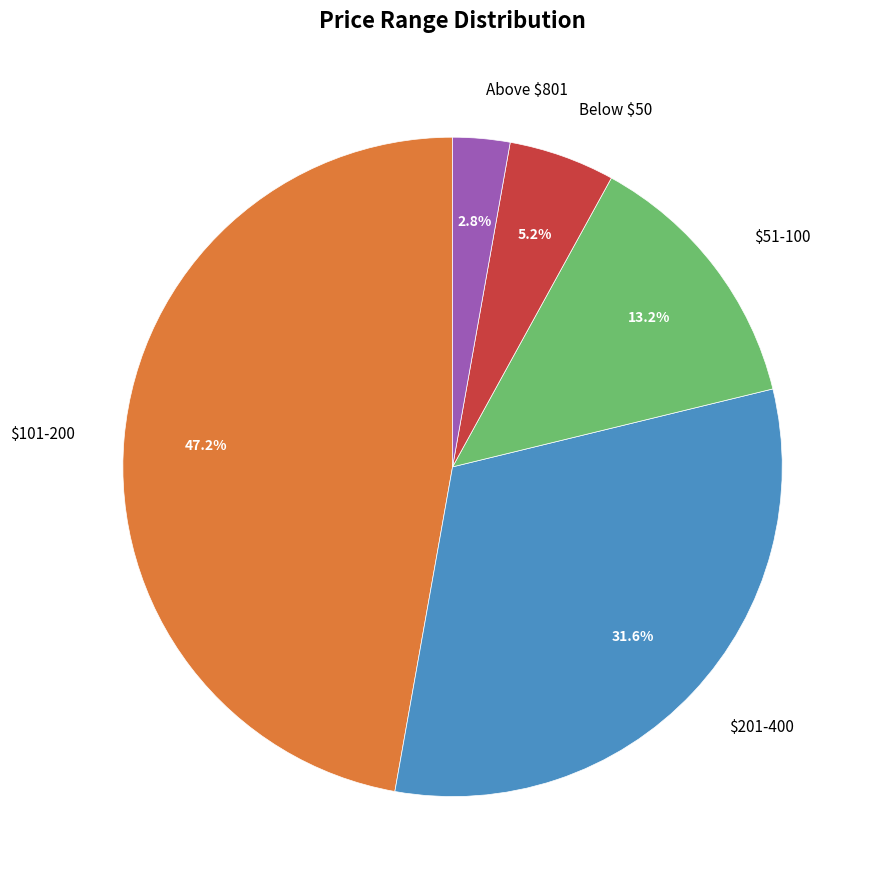

Does $51-100 represent more than half of the total?

No